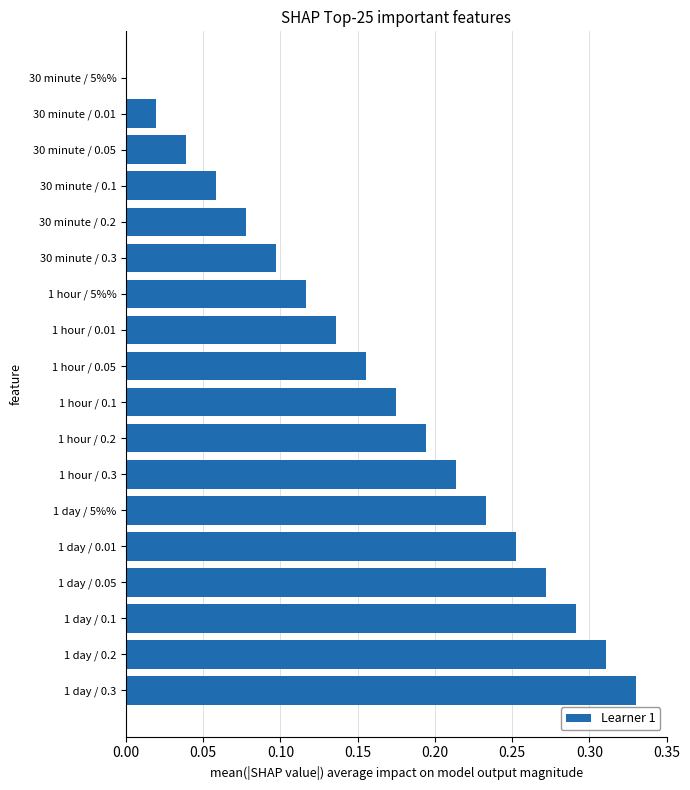

What is the sum of all values?

3.0